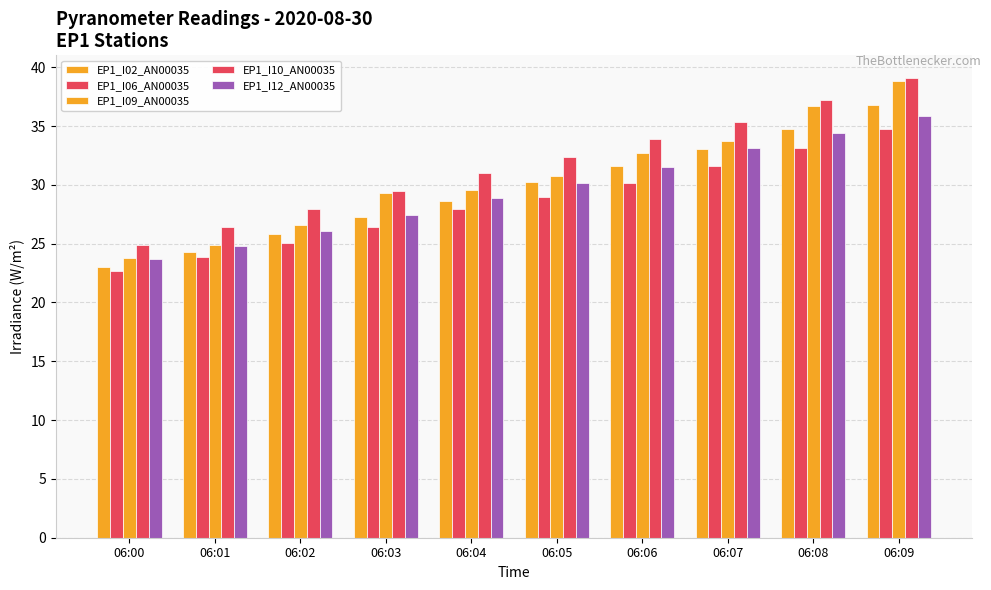

At how many categories does at least one series exceed 28?

7